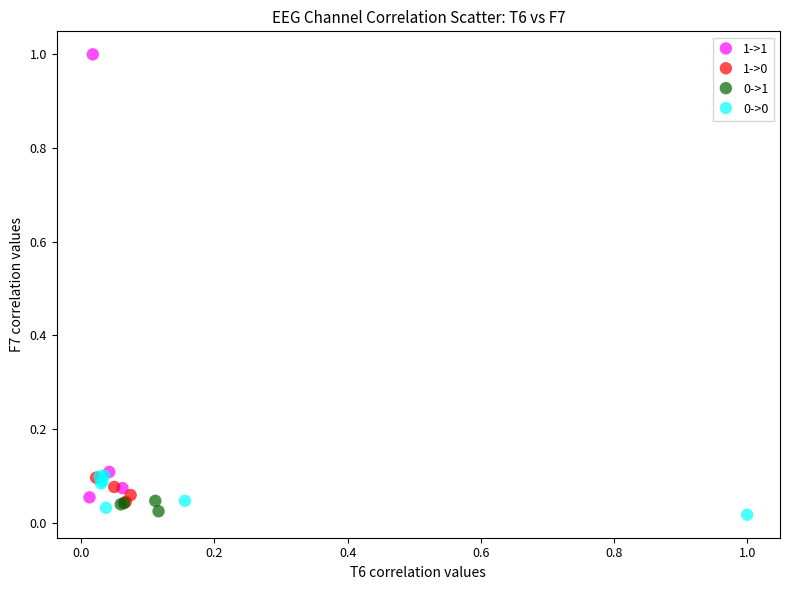

Which series has the largest Y range (max minus min)?

1->1